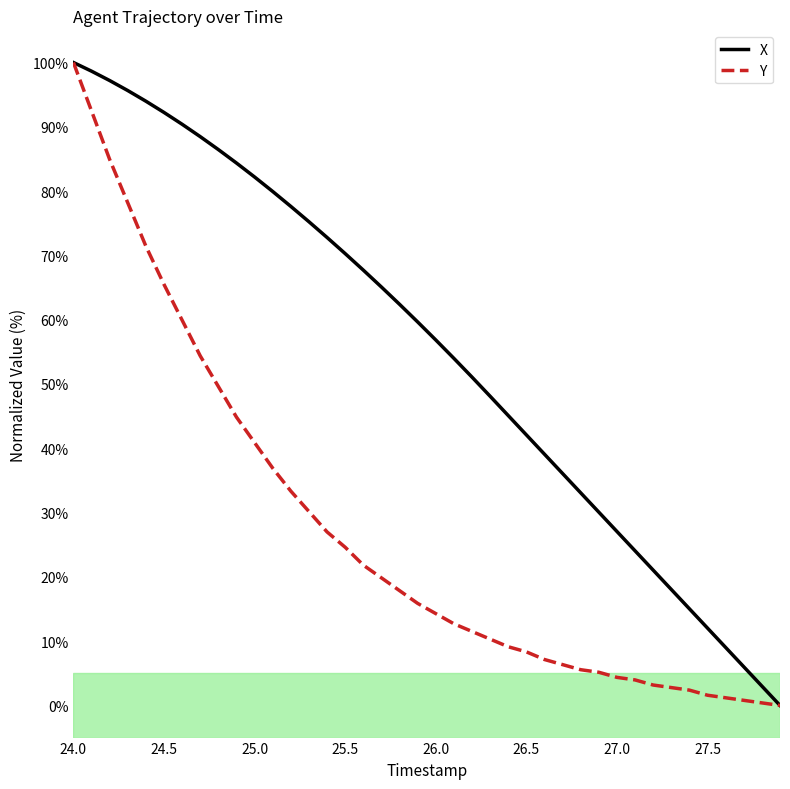

How many lines are shown in the chart?

2